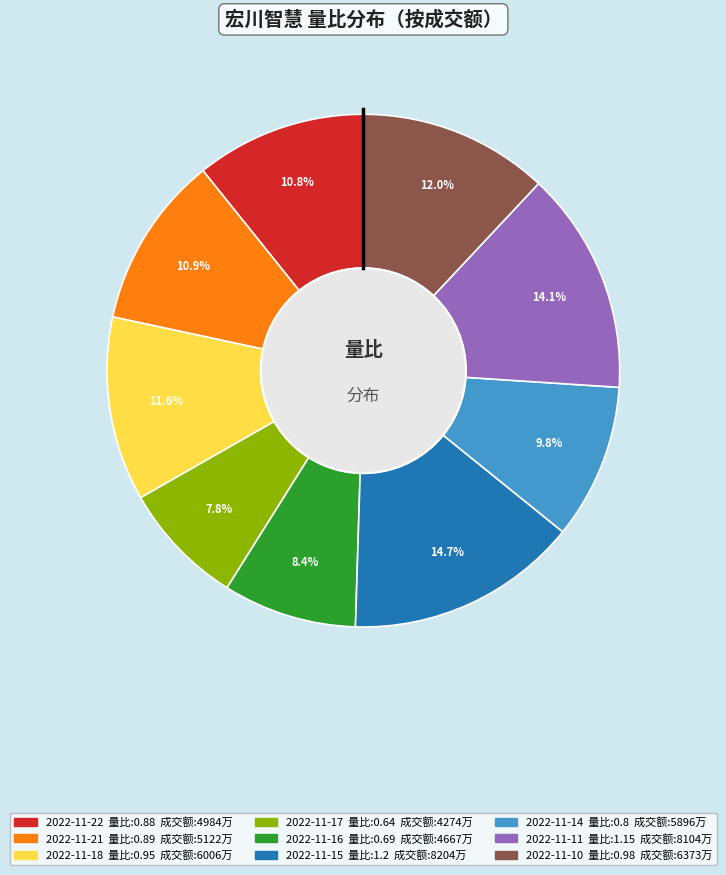

Does any single category account for the majority?

No